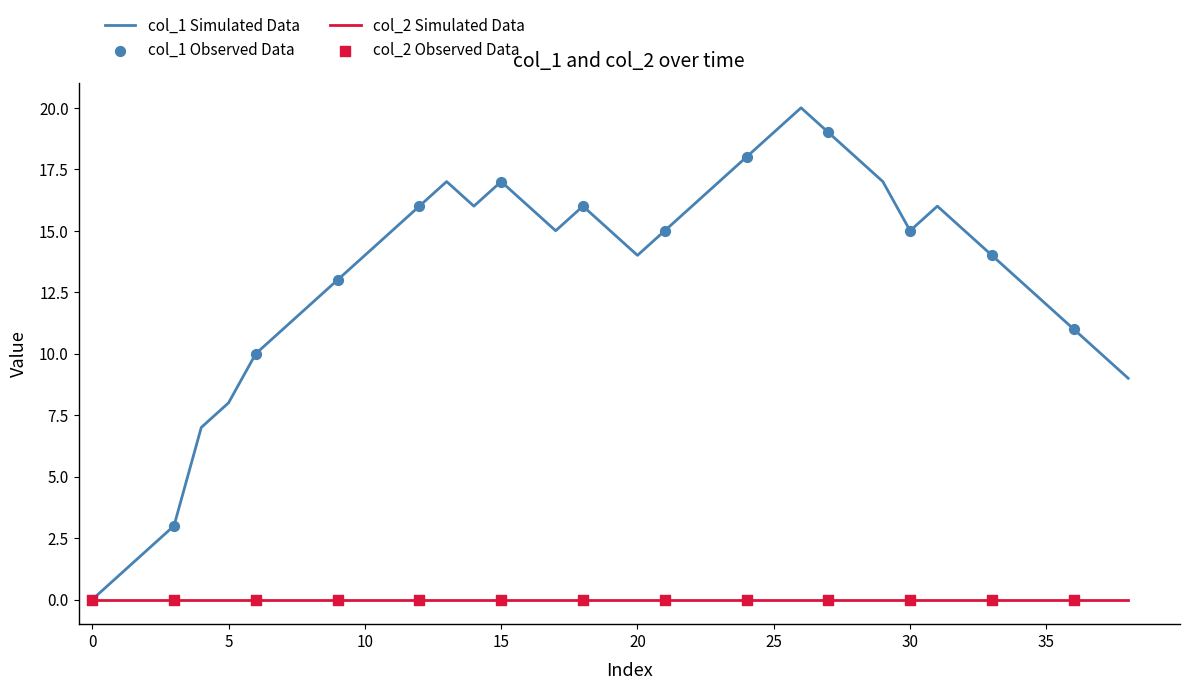

Which series has the widest spread of values?

col_1 Simulated Data